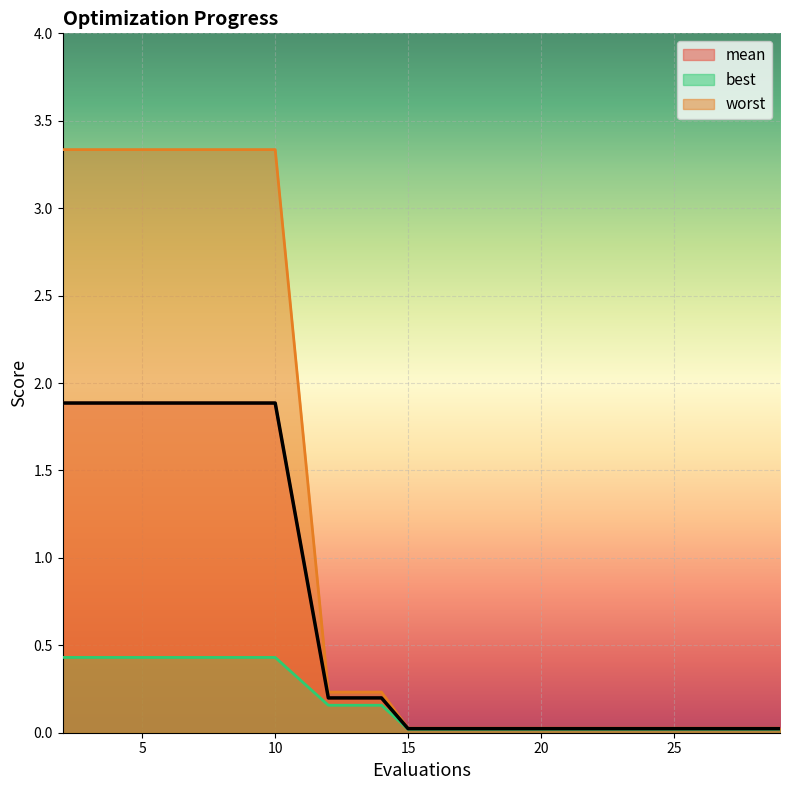

Which category has the highest value across all series?

2